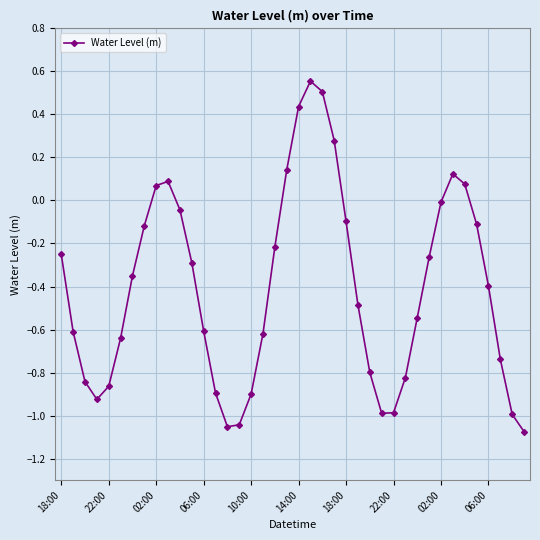

What is the difference between the maximum and minimum values?

1.6